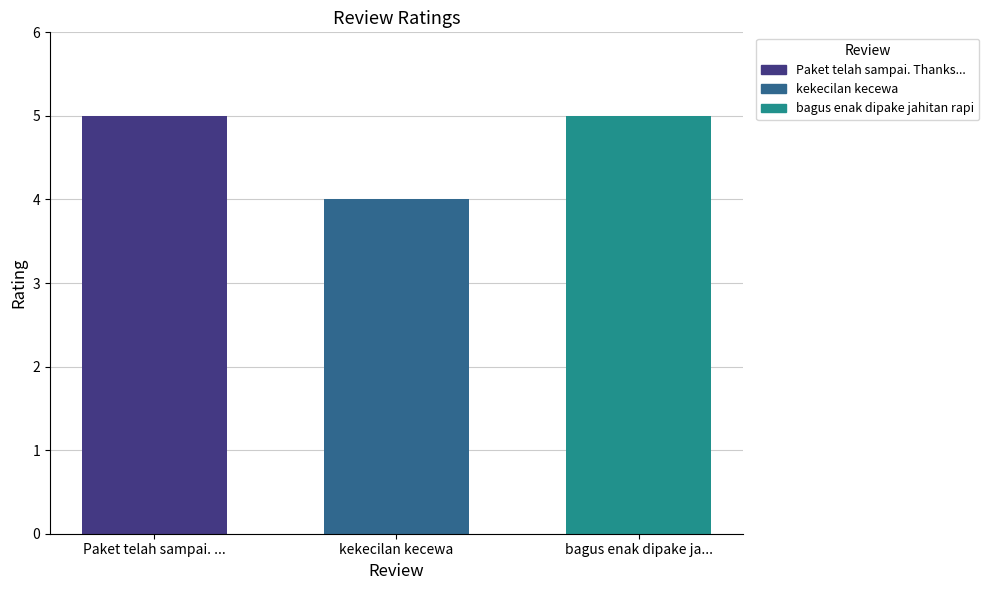

What position from the left is Paket telah sampai. ...?

1